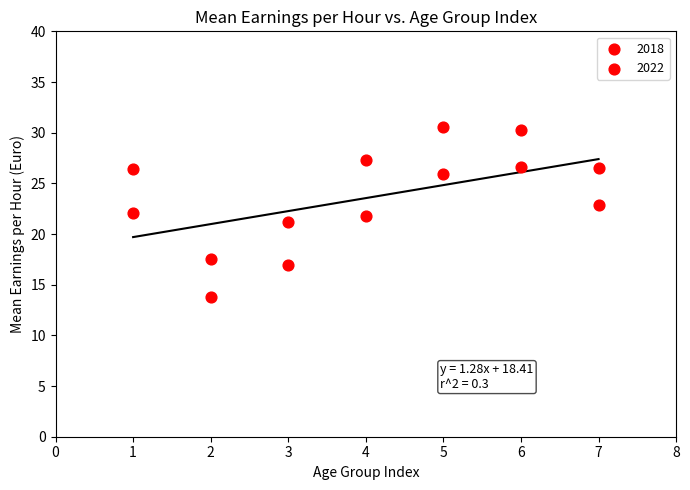

Count the number of points in this scatter plot.

14